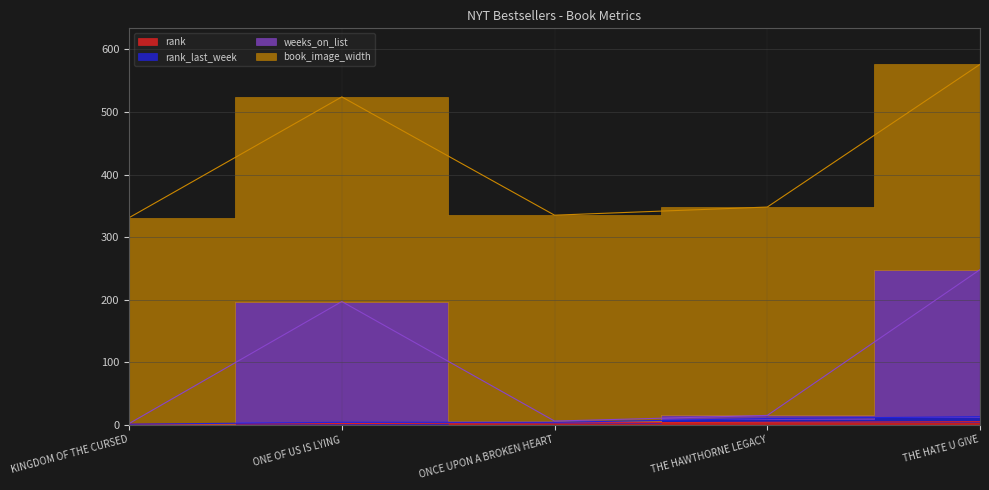

True or false: rank and weeks_on_list intersect in this chart.

False